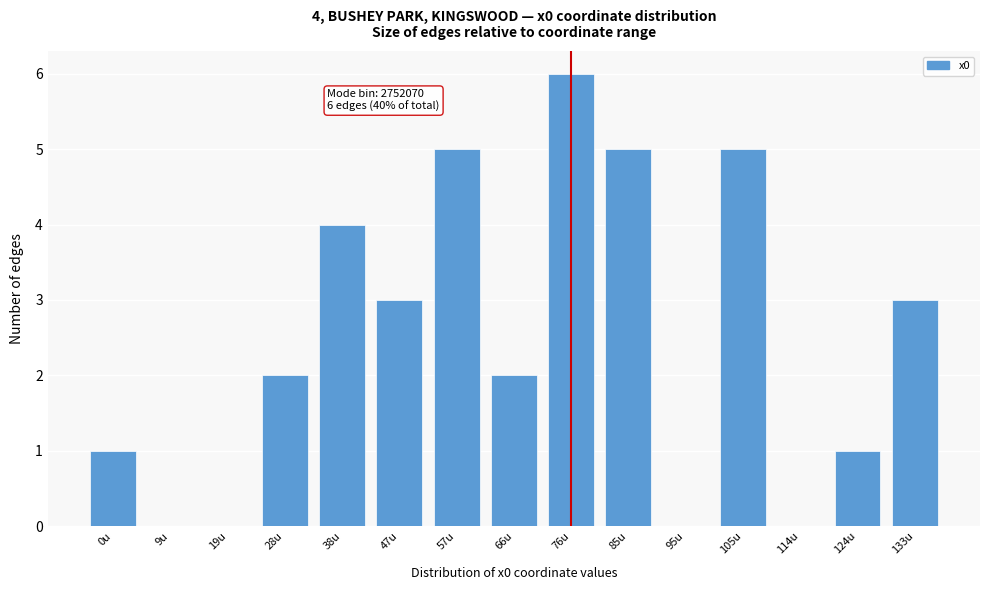

Reading left to right, what are all the values shown in this chart?

0u=1	9u=0	19u=0	28u=2	38u=4	47u=3	57u=5	66u=2	76u=6	85u=5	95u=0	105u=5	114u=0	124u=1	133u=3